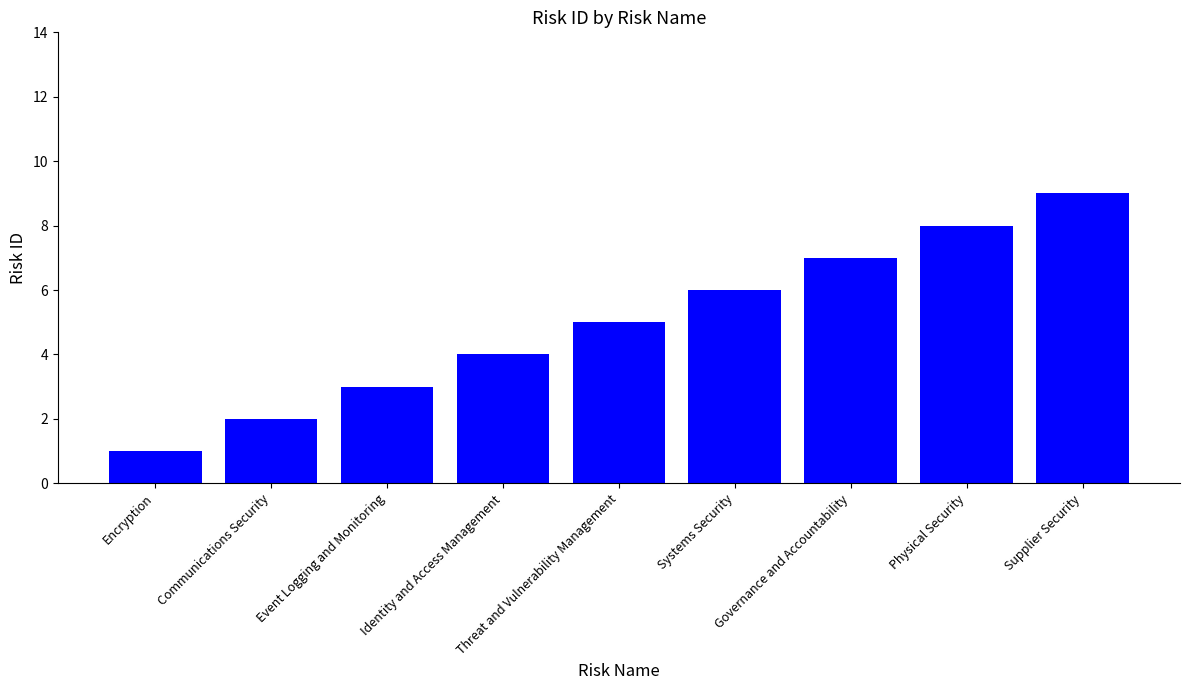

What is the label of the 7th bar from the right?

Event Logging and Monitoring